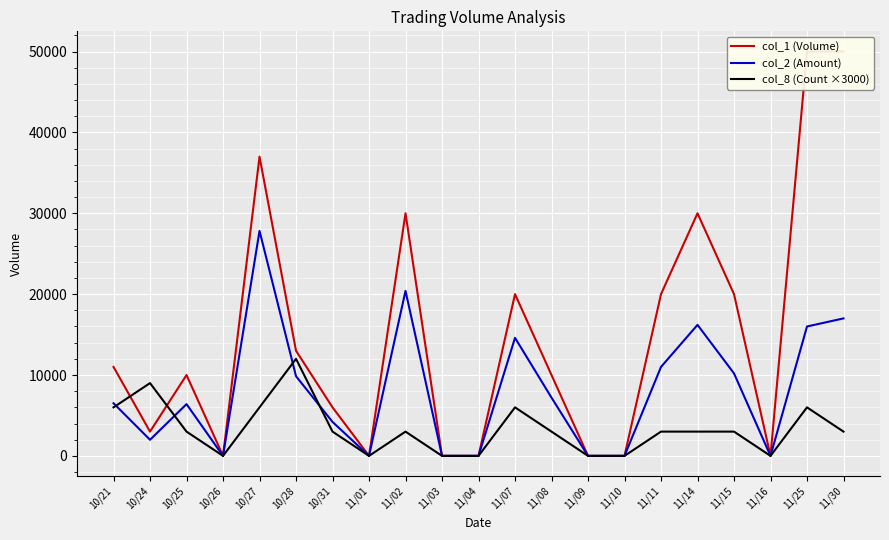

How many values in the col_2 (Amount) series exceed 6510?

10